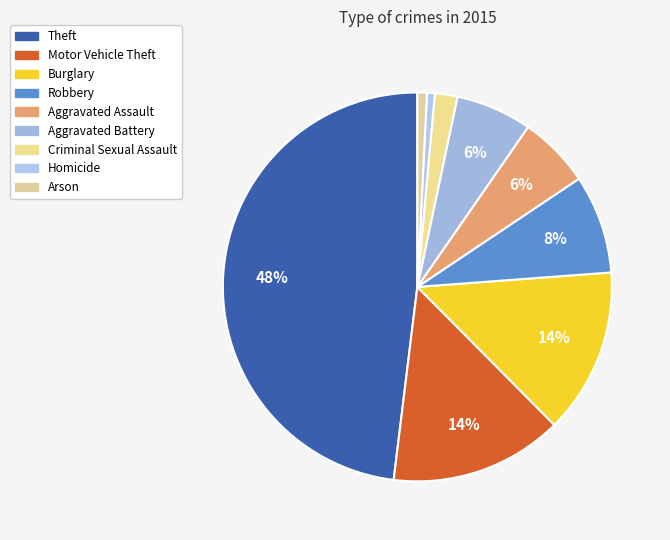

Does Aggravated Assault account for over 50% of the chart?

No